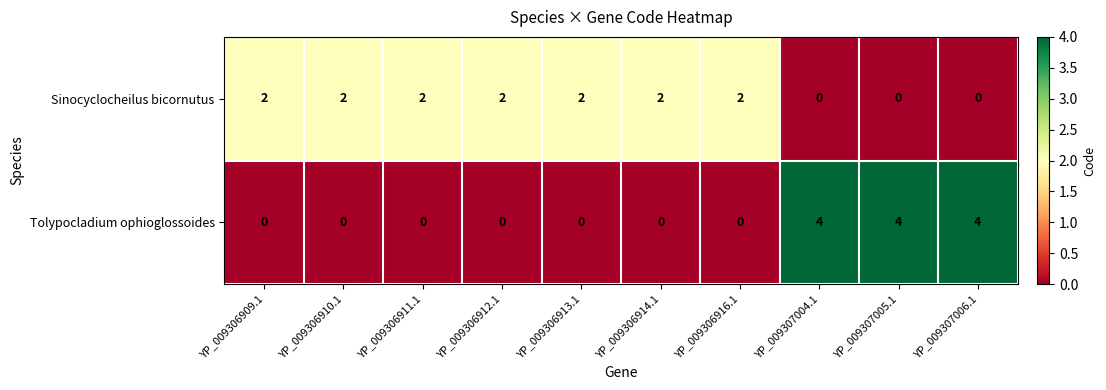

Count the number of categories in the chart.

10